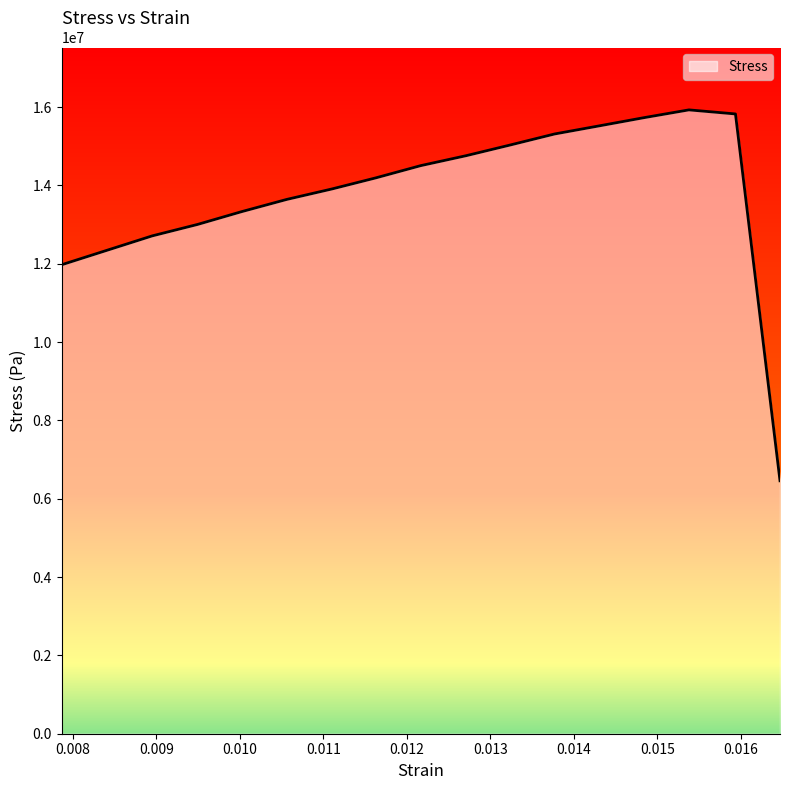

What is the maximum value shown in the chart?

15929127.6